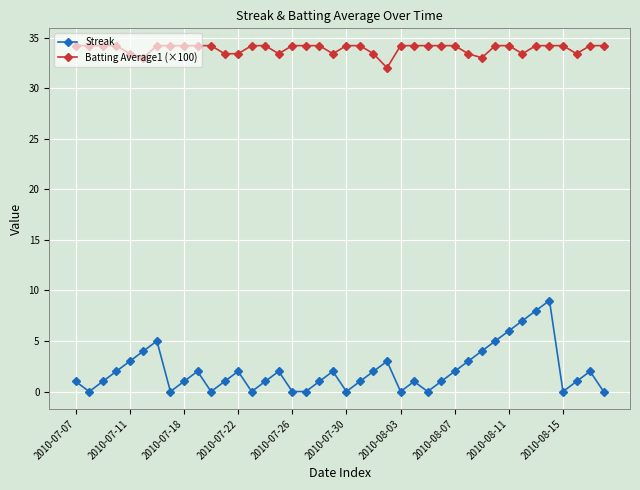

In Streak, how many points are higher than both neighbors (excluding endpoints)?

9